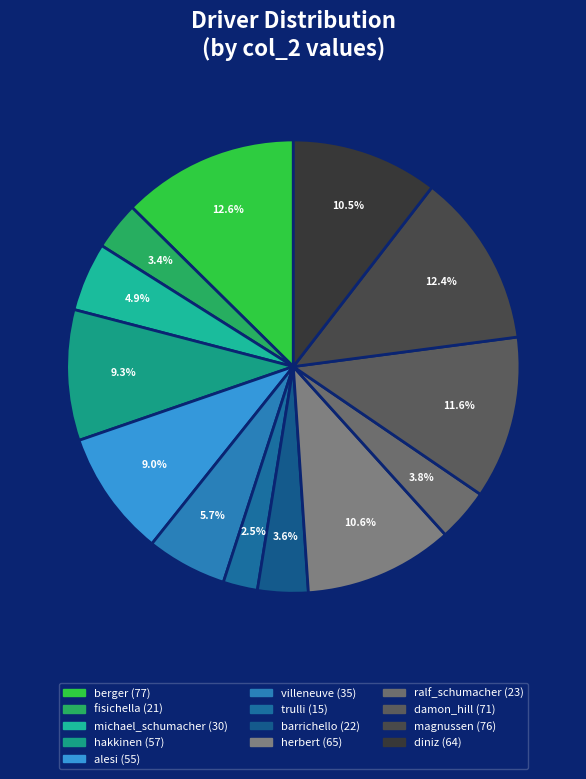

How many slices are in this pie chart?

13